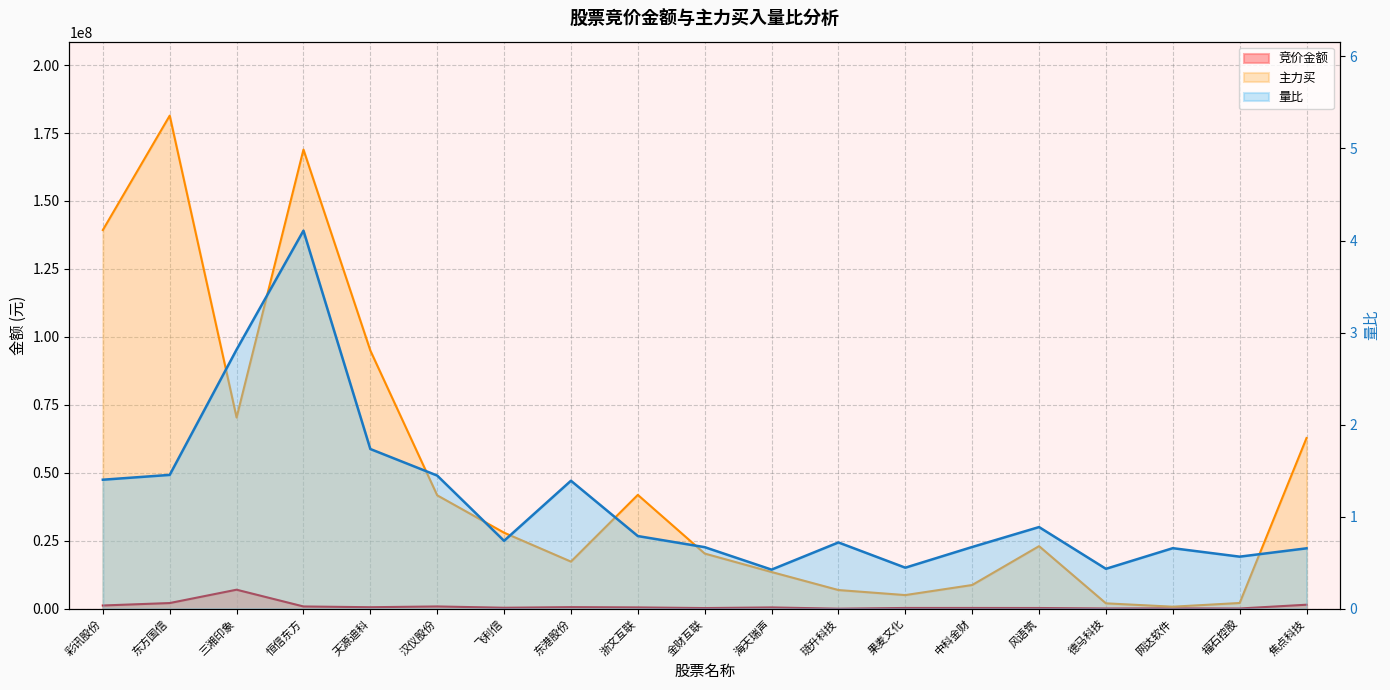

True or false: 量比 and 主力买 intersect in this chart.

False